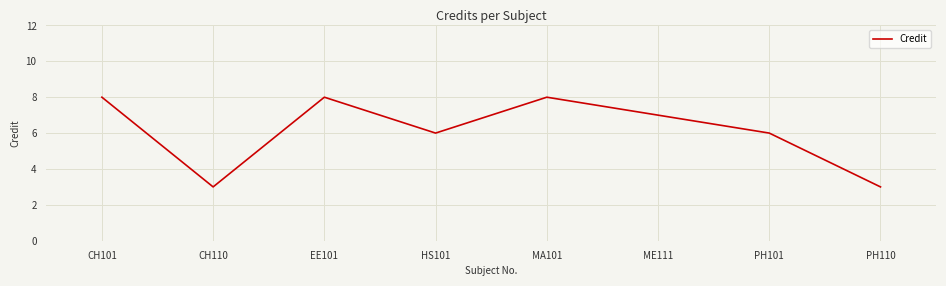

What is the change in value from EE101 to HS101?

-2